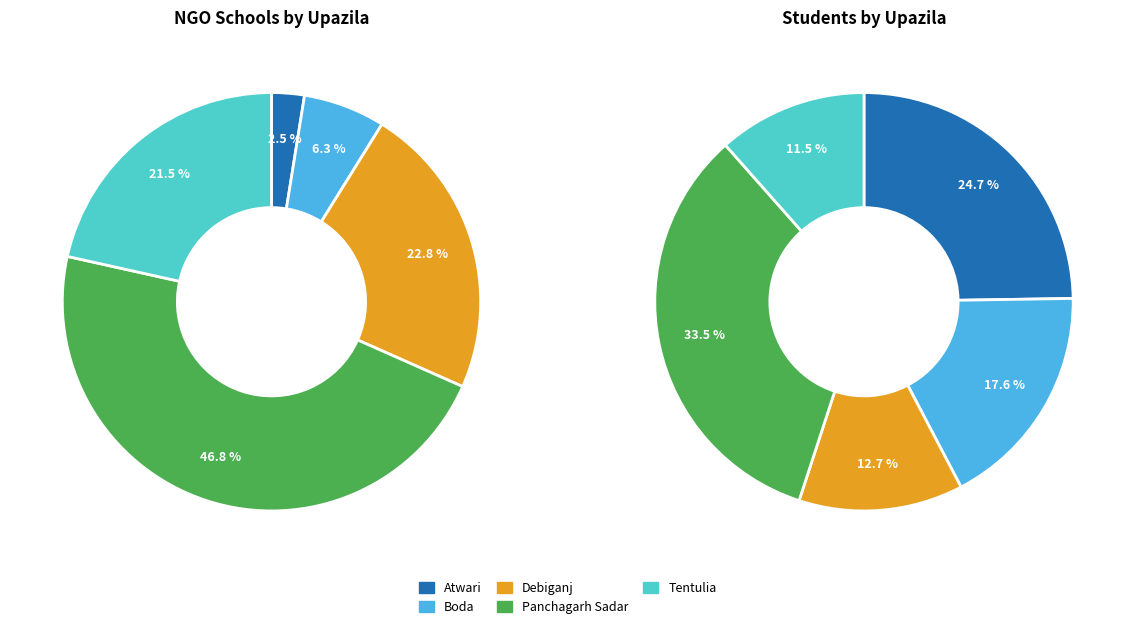

To the nearest percent, what portion does Atwari represent?

25%